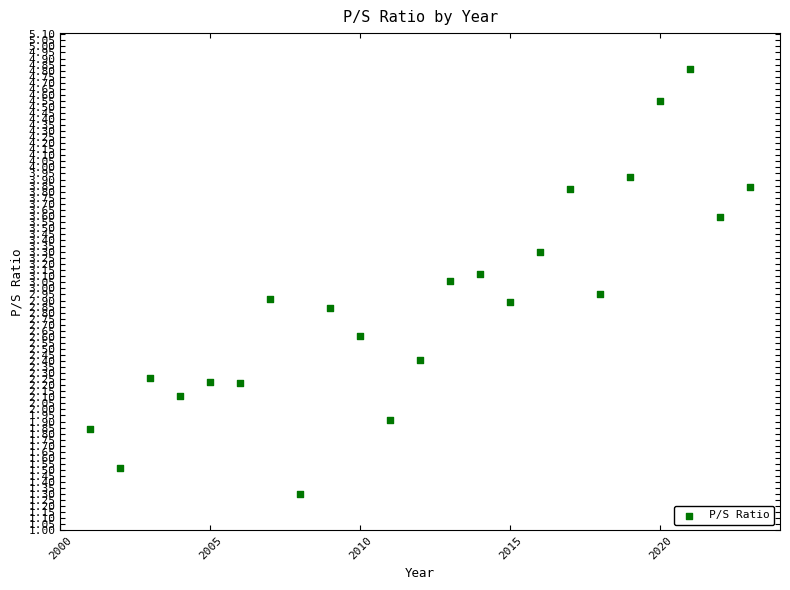

What is the range of Y values (max minus min)?

3.5